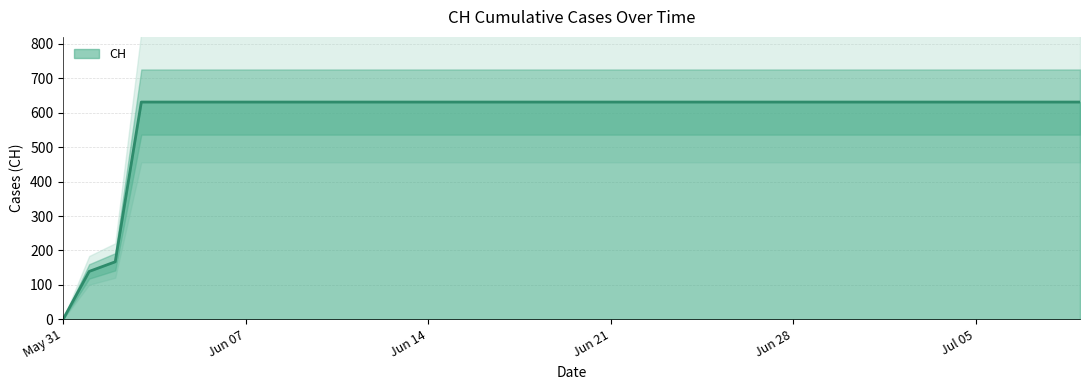

True or false: the data shows 631 at 2020-06-04.

True